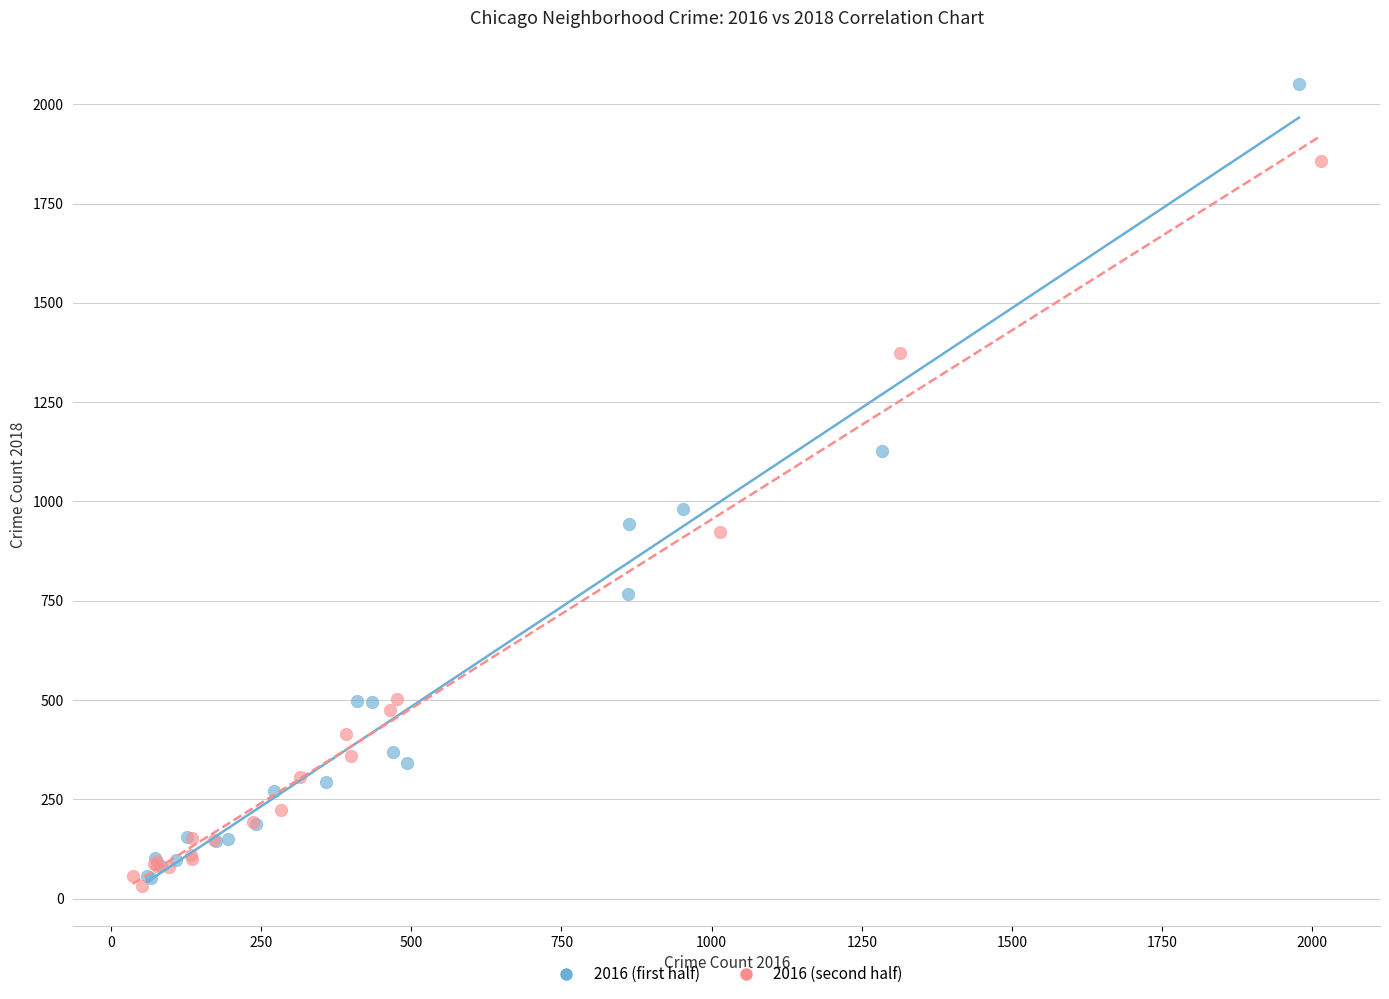

Which series reaches the maximum Y coordinate?

2016 (first half)